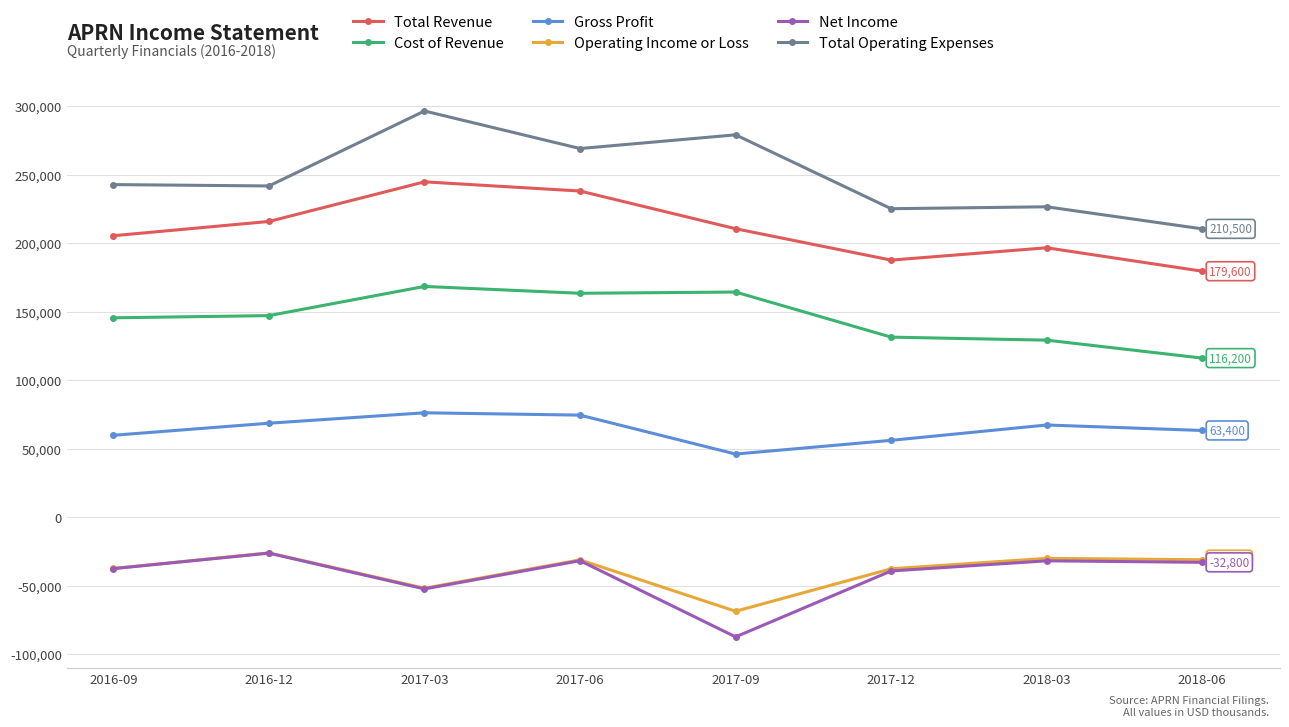

What is the highest value of the Total Revenue series?

244800